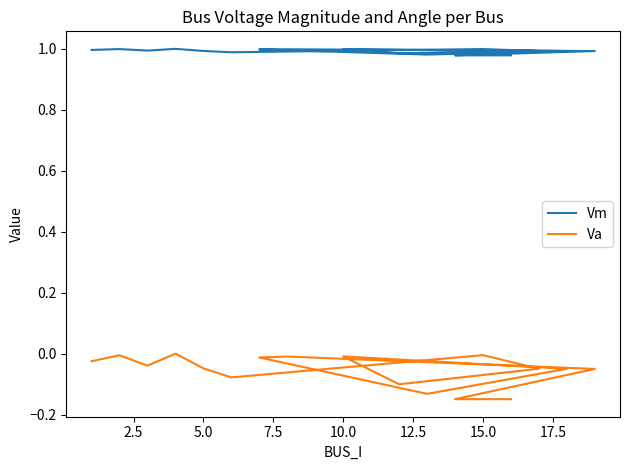

True or false: Vm has more than 1 points higher than both neighbors.

True